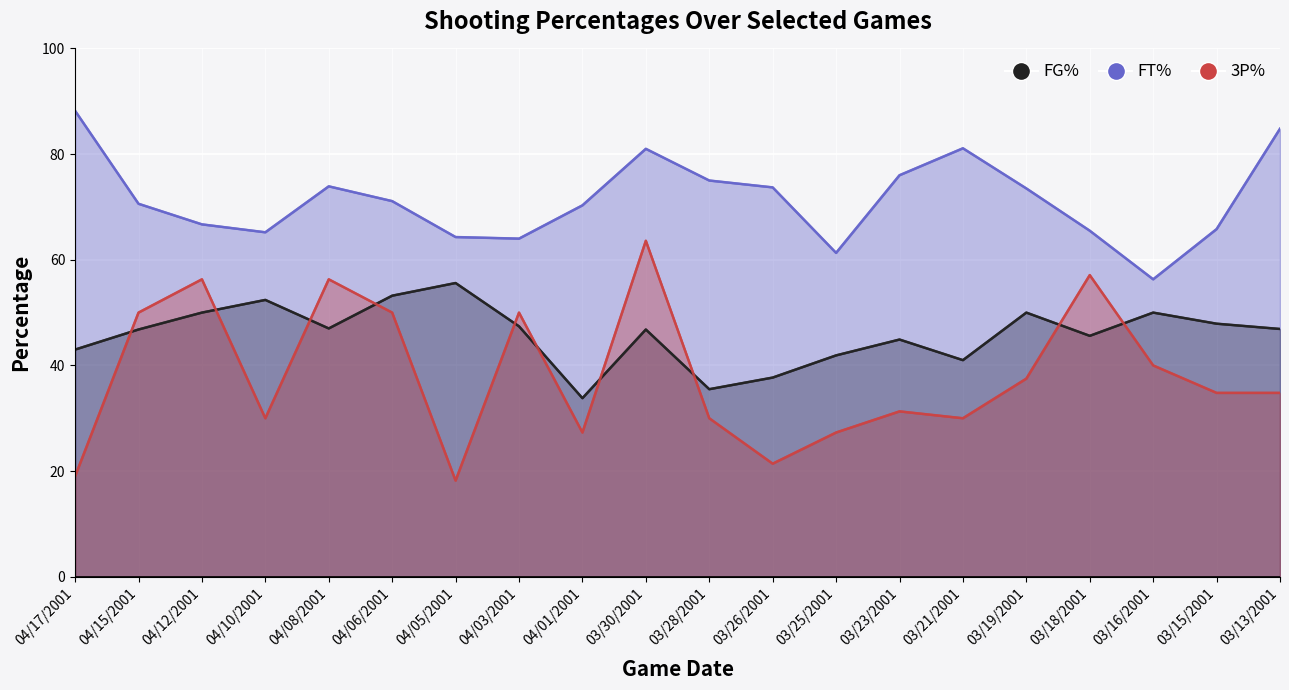

What is the value of the FT% point at the 6th from the left?

71.1